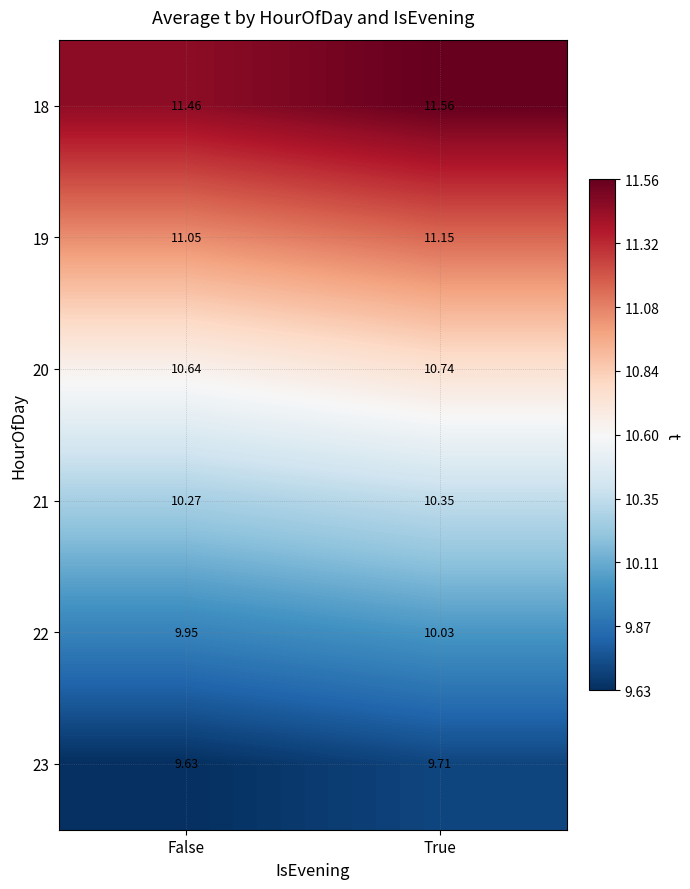

At which label is 19 closest to 11?

False